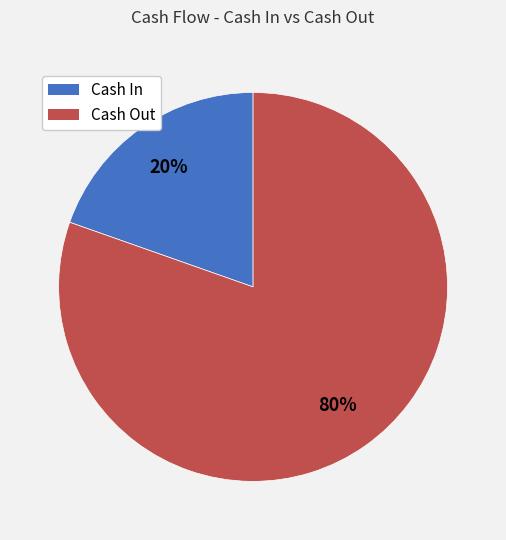

To the nearest percent, what is the combined percentage of Cash In and Cash Out?

100%